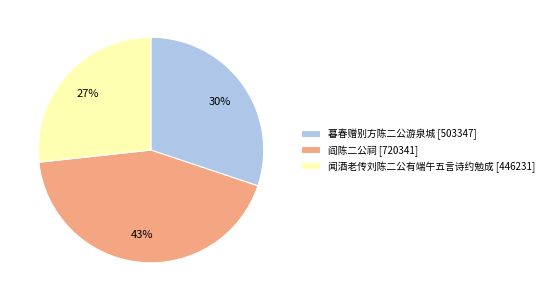

How many slices are in this pie chart?

3